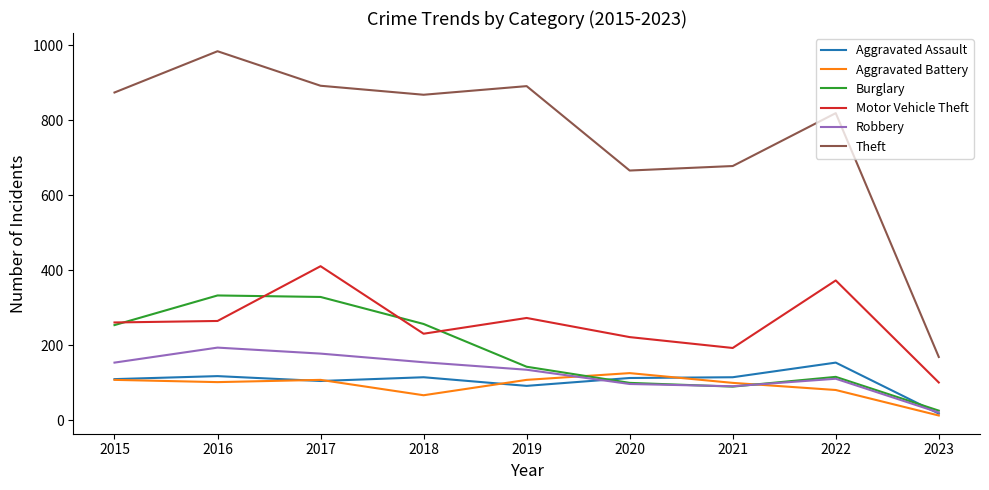

Count the number of categories in the chart.

9